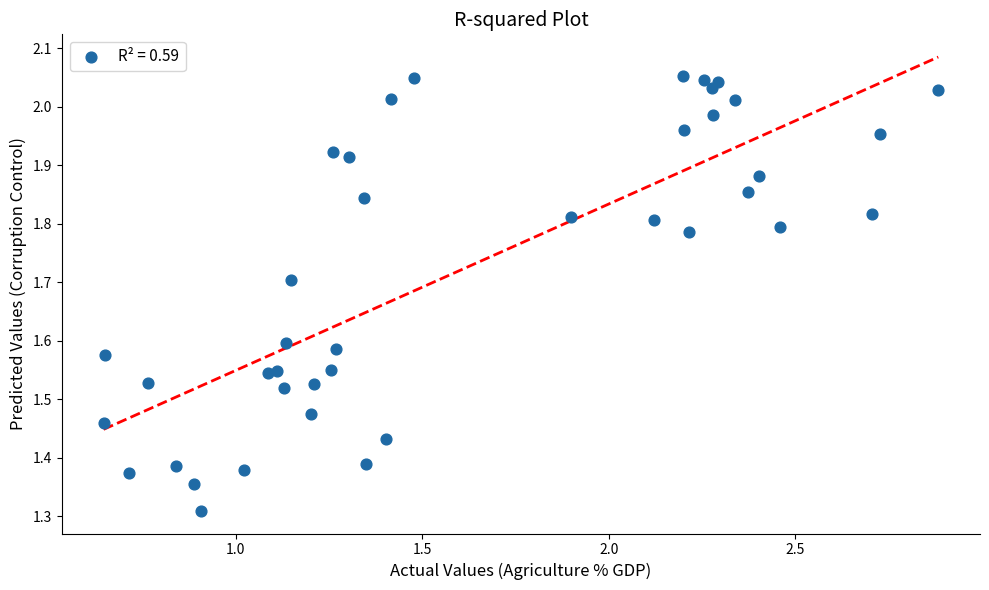

What is the range of X values (max minus min)?

2.2